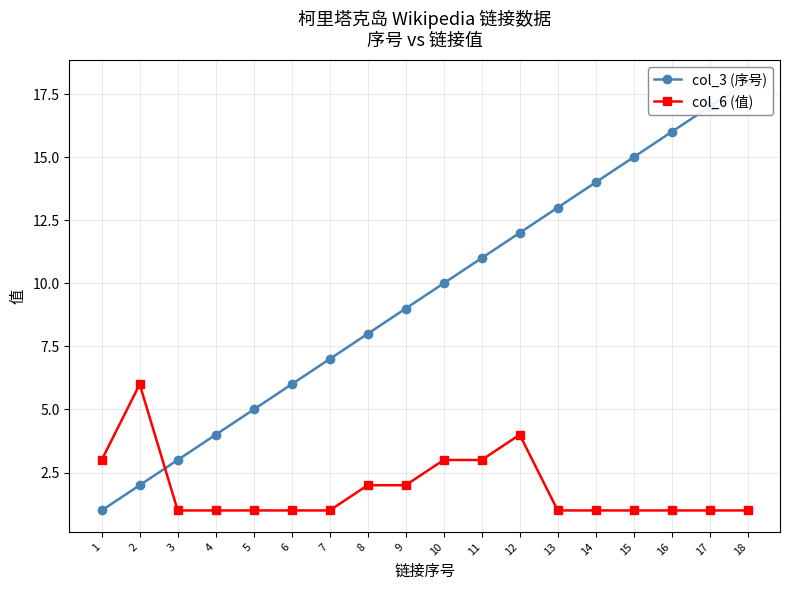

At which label is col_6 (值) closest to 3?

1